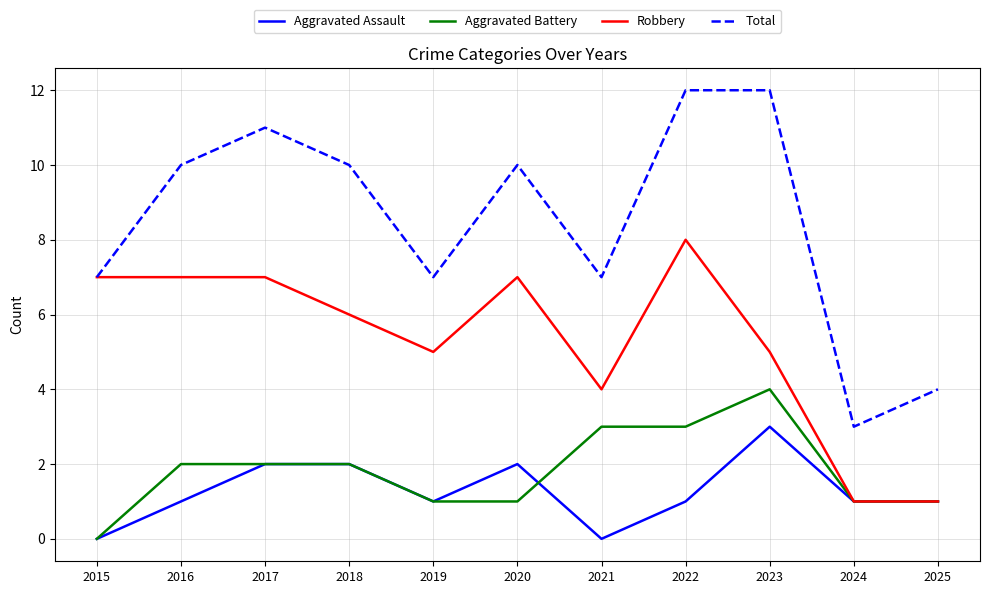

Is the value of Robbery at 2018 greater than the value of Aggravated Assault at 2015?

Yes